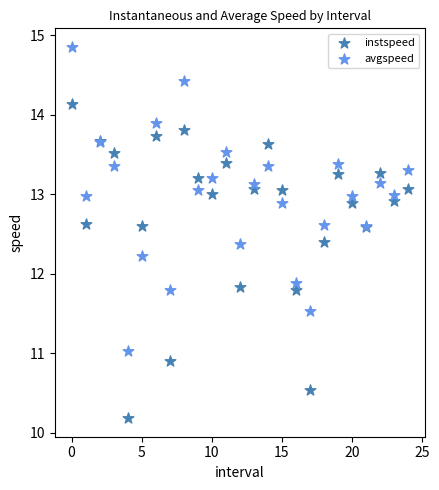

In the instspeed series, what Y value is closest to 12?

11.8